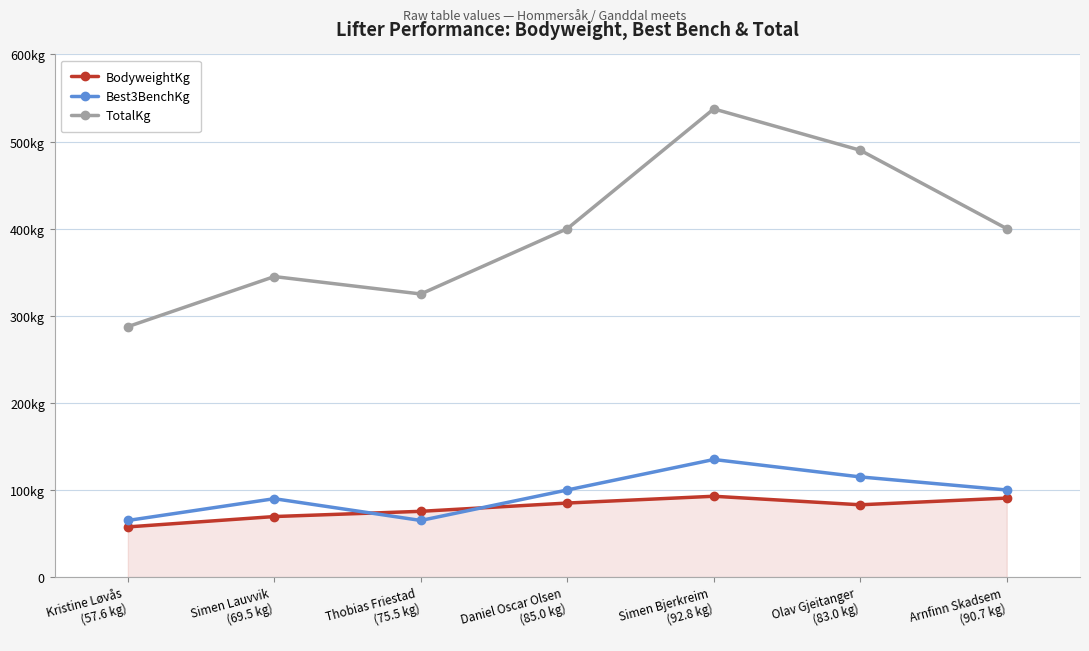

True or false: Best3BenchKg and BodyweightKg intersect in this chart.

True